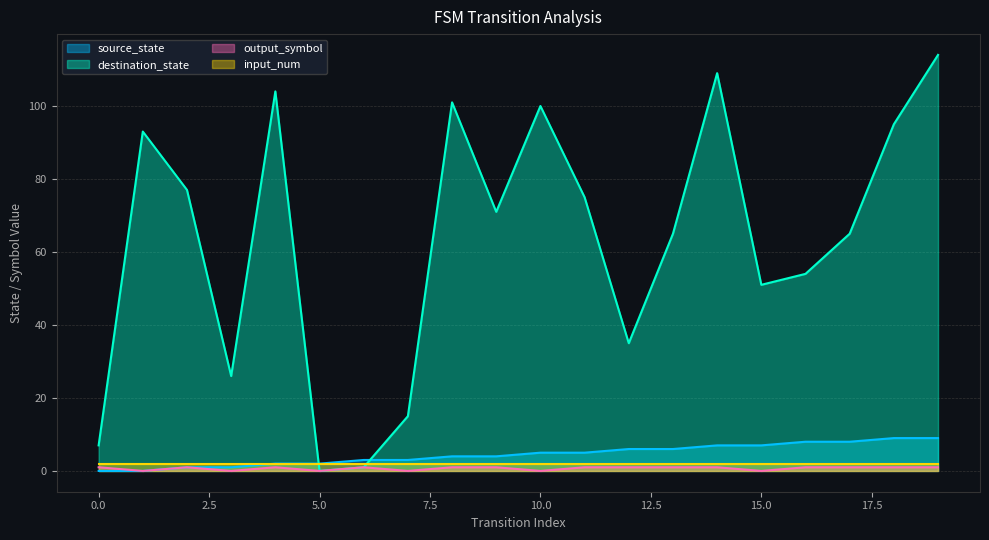

True or false: destination_state and output_symbol cross at least once.

False